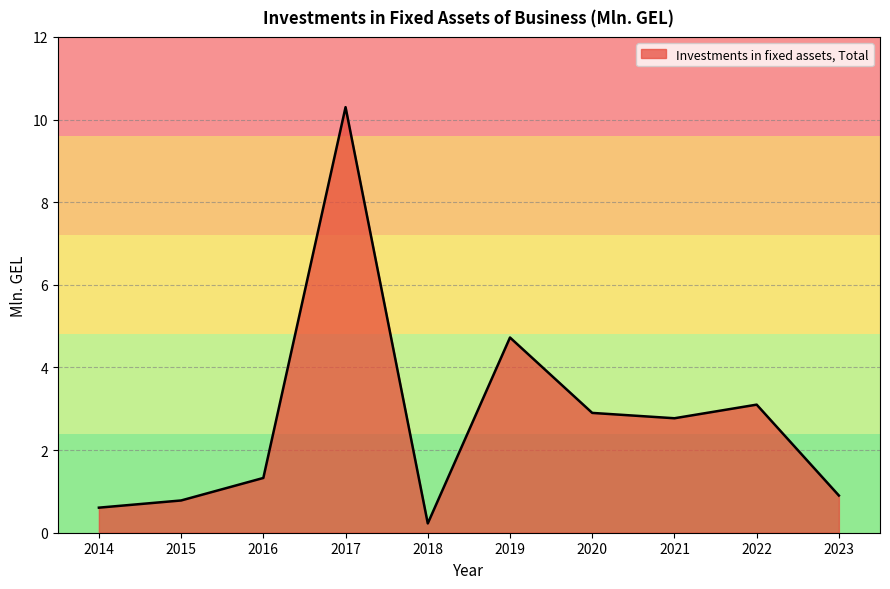

What is the greatest value displayed?

10.3